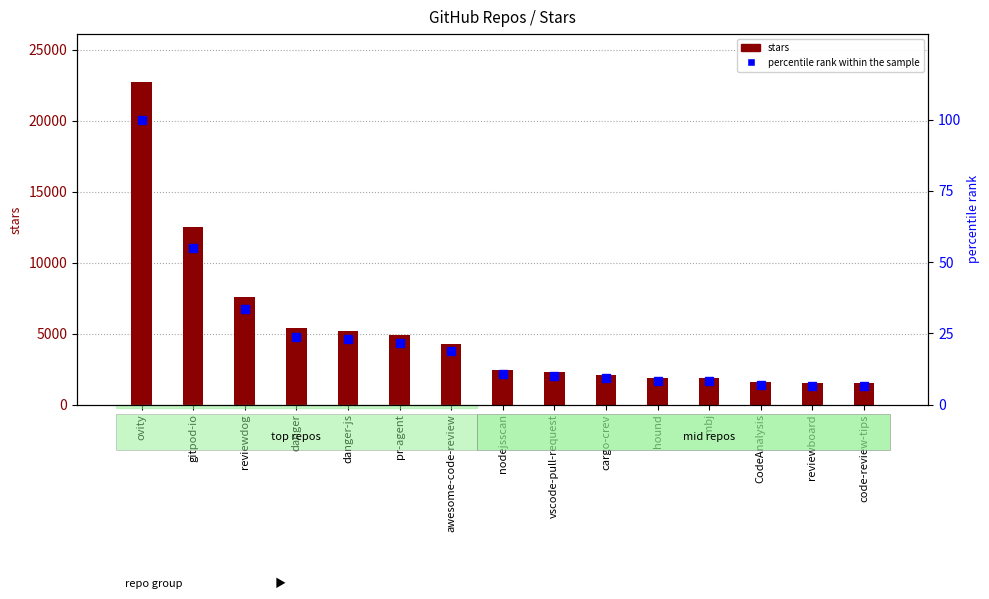

List the labels in order of stars value, largest first.

ovity, gitpod-io, reviewdog, danger, danger-js, pr-agent, awesome-code-review, nodejsscan, vscode-pull-request, cargo-crev, hound, mbj, CodeAnalysis, reviewboard, code-review-tips